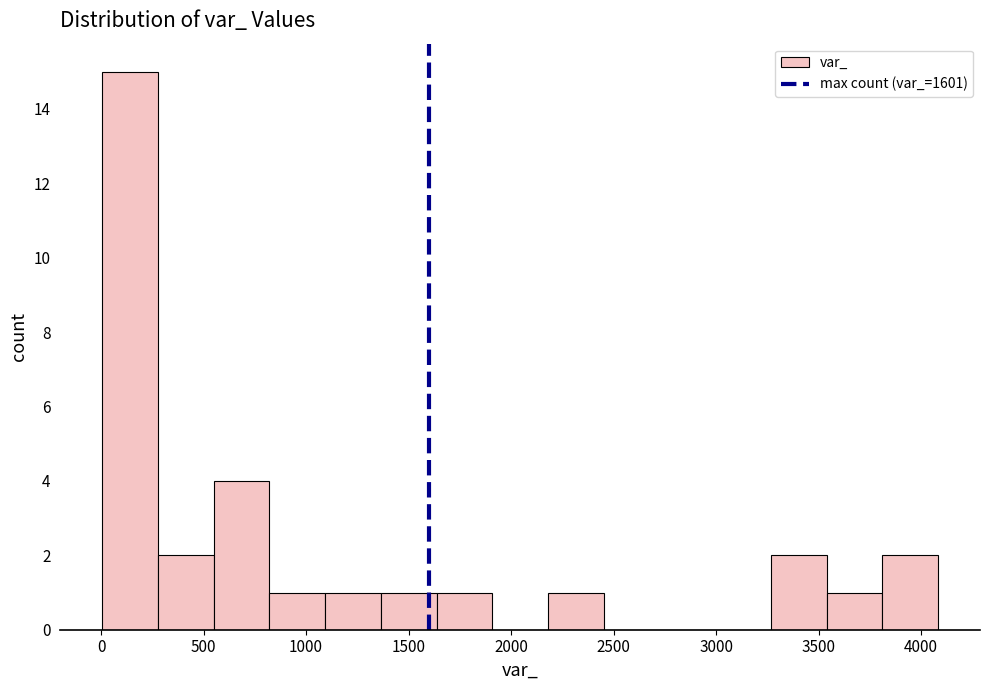

Reading left to right, transcribe this chart: for each bar, give the range it covers on the x-axis and its height. Neither the bar edges nor the heights are printed on the chart, so give them approximately, as read against the axes.

0 to 300: 15
300 to 550: 2
550 to 800: 4
800 to 1100: 1
1100 to 1350: 1
1350 to 1650: 1
1650 to 1900: 1
1900 to 2200: 0
2200 to 2450: 1
2450 to 2700: 0
2700 to 3000: 0
3000 to 3250: 0
3250 to 3550: 2
3550 to 3800: 1
3800 to 4100: 2